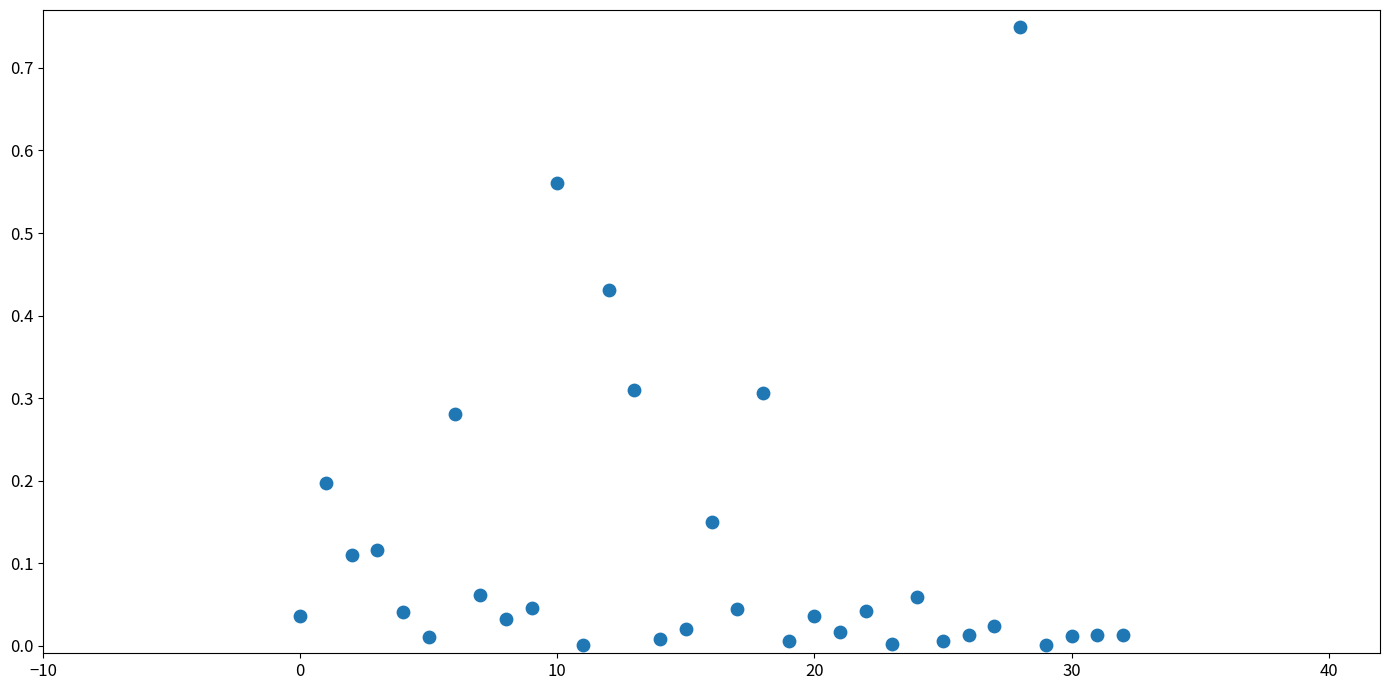

What is the range of Y values (max minus min)?

0.7